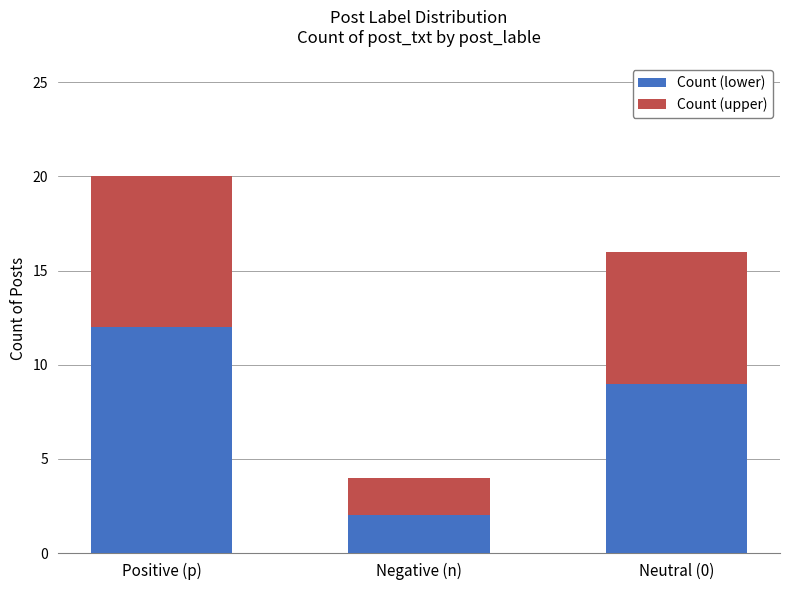

What is the sum of all Count (lower) values?

23